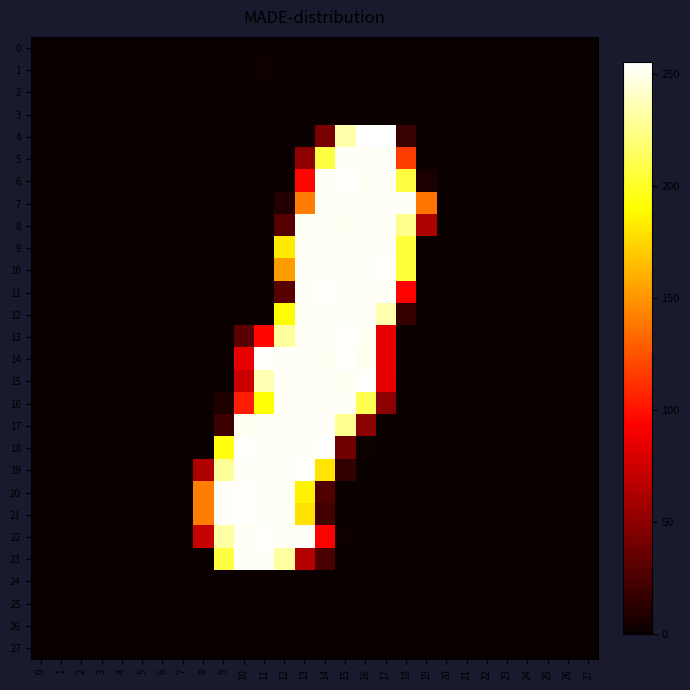

At how many categories does at least one series exceed 166?

10